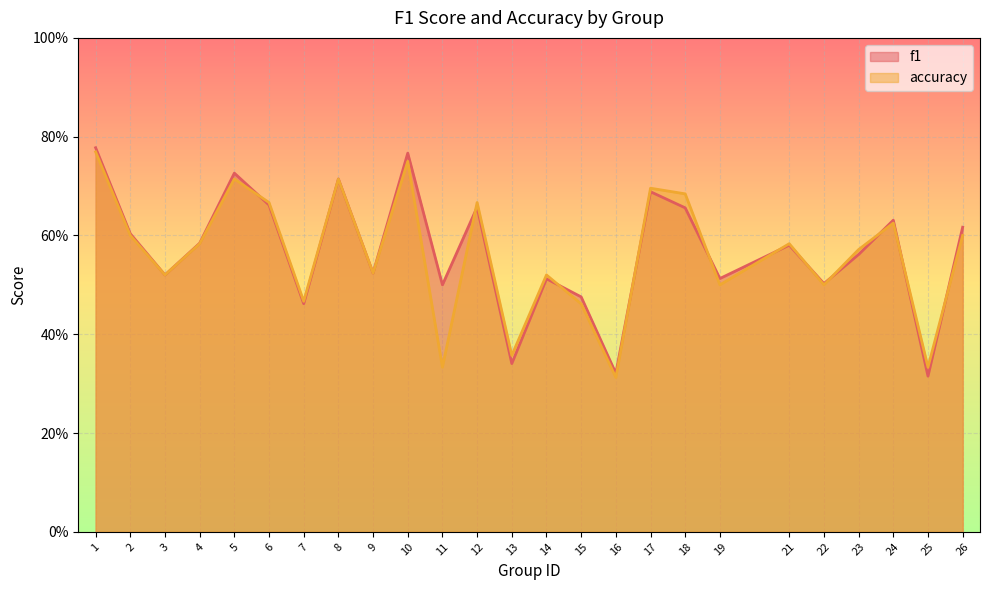

True or false: accuracy and f1 cross at least once.

True